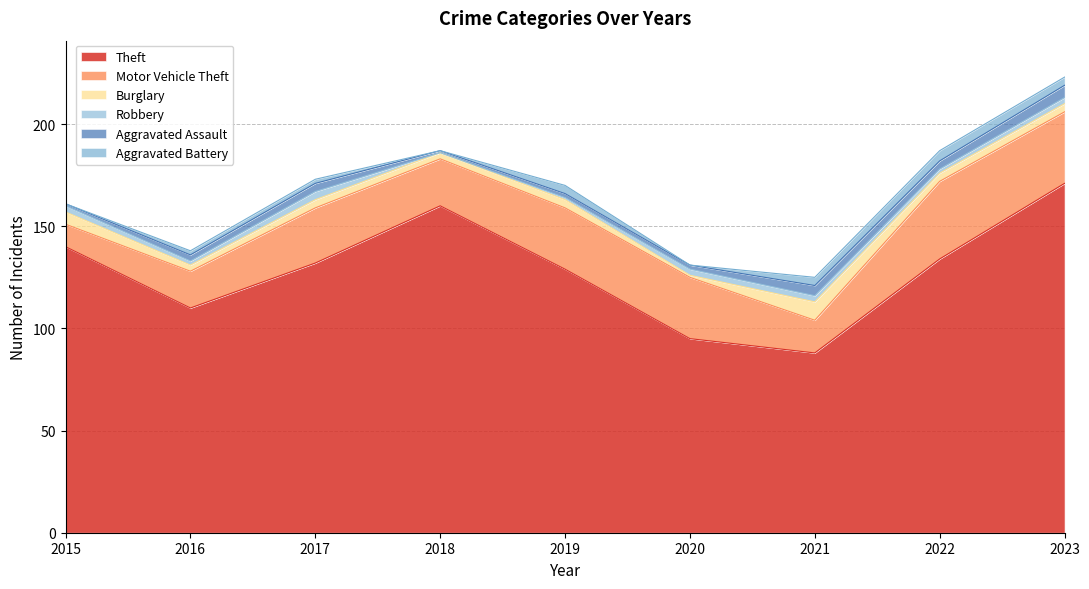

True or false: Burglary and Aggravated Battery intersect in this chart.

True